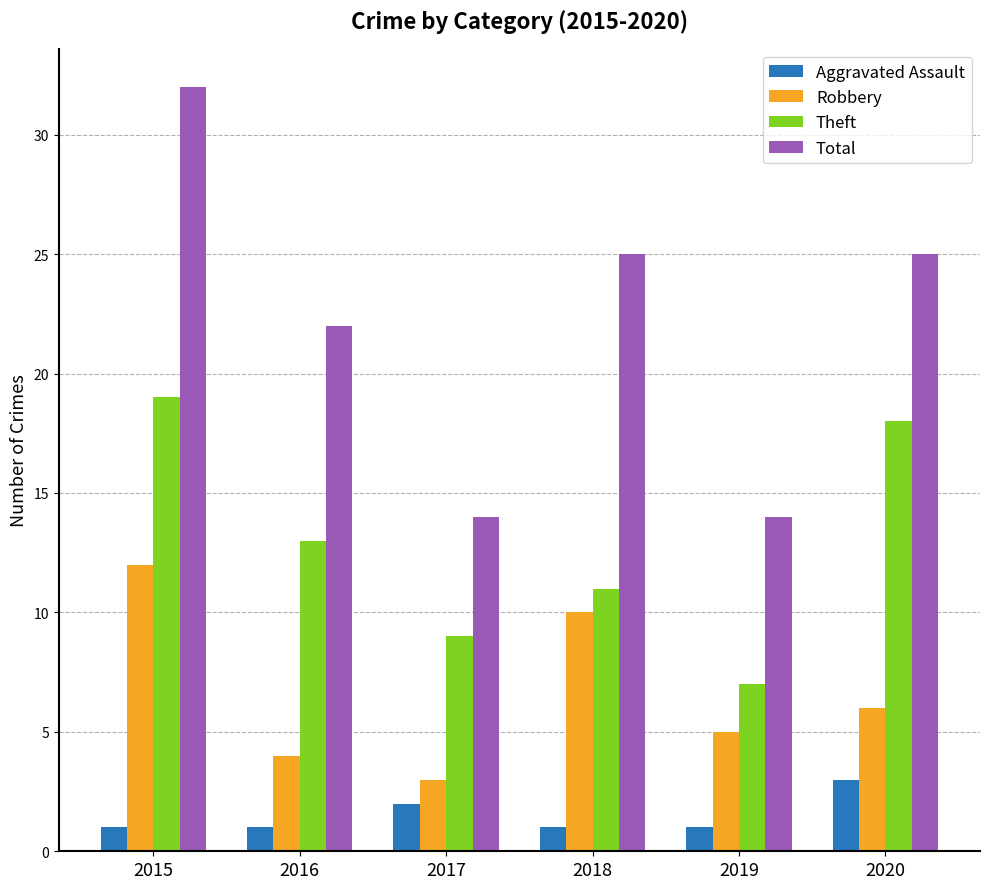

At which label is Aggravated Assault closest to 2?

2017